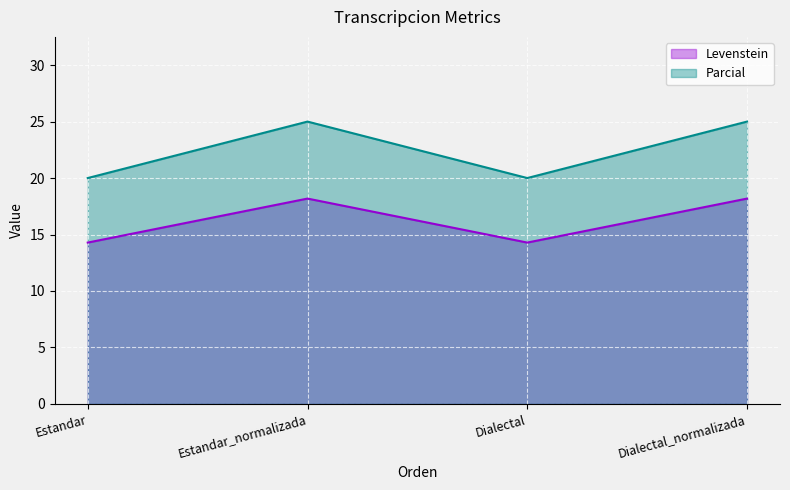

Rank the series by their maximum value, from lowest to highest.

Levenstein, Parcial